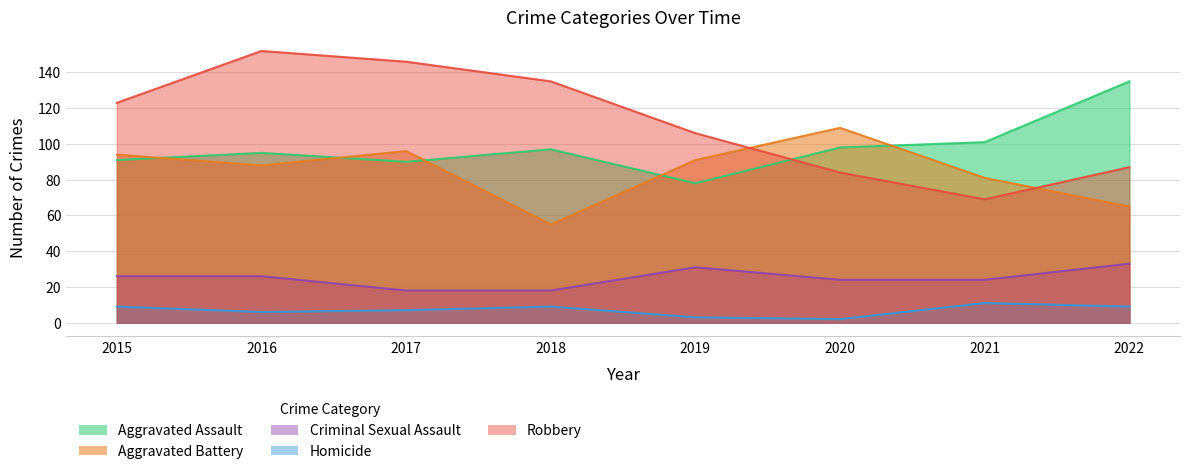

Between 2019 and 2016, which is larger?

2016